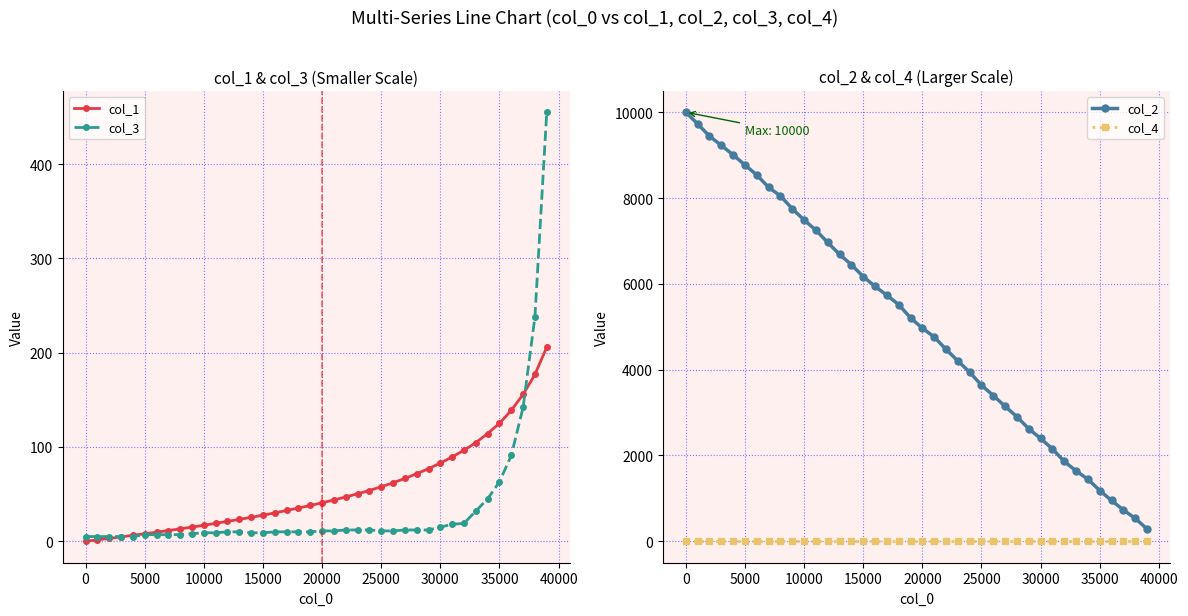

What is the maximum value for col_3?

455.0